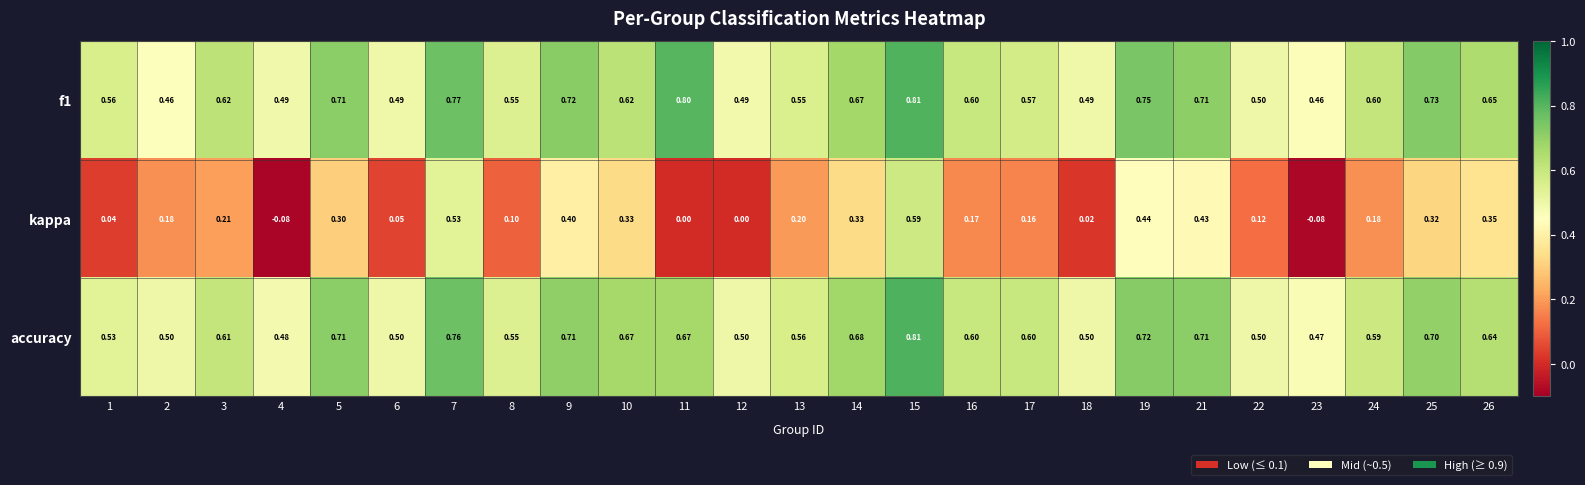

Which series has the largest total across all categories?

f1